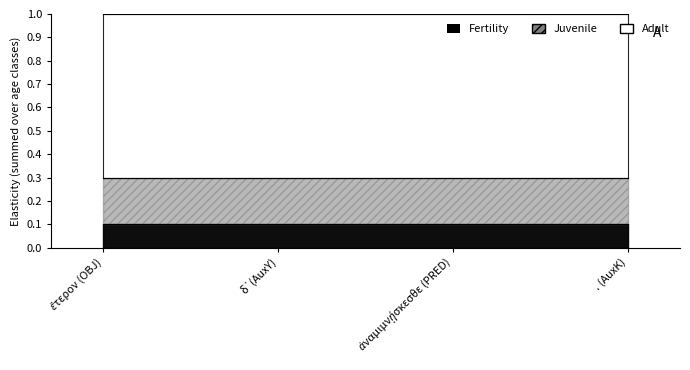

Does the chart have visible grid lines?

No